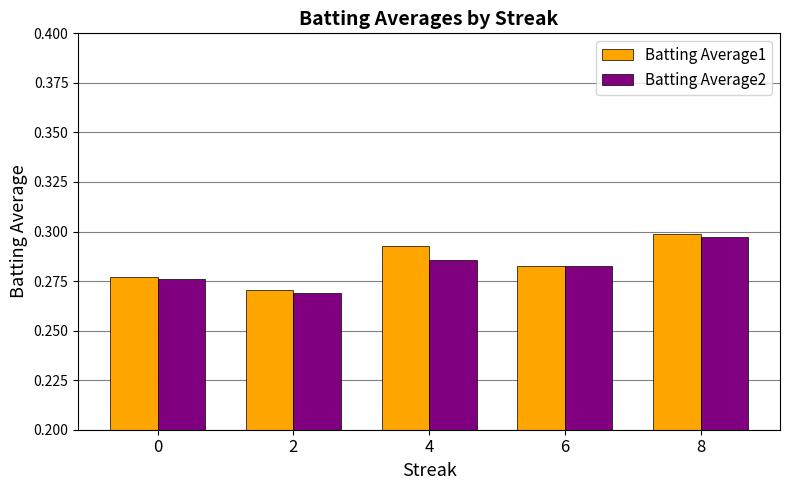

The Batting Average1 series shows 0.3 at 6. True or false?

True